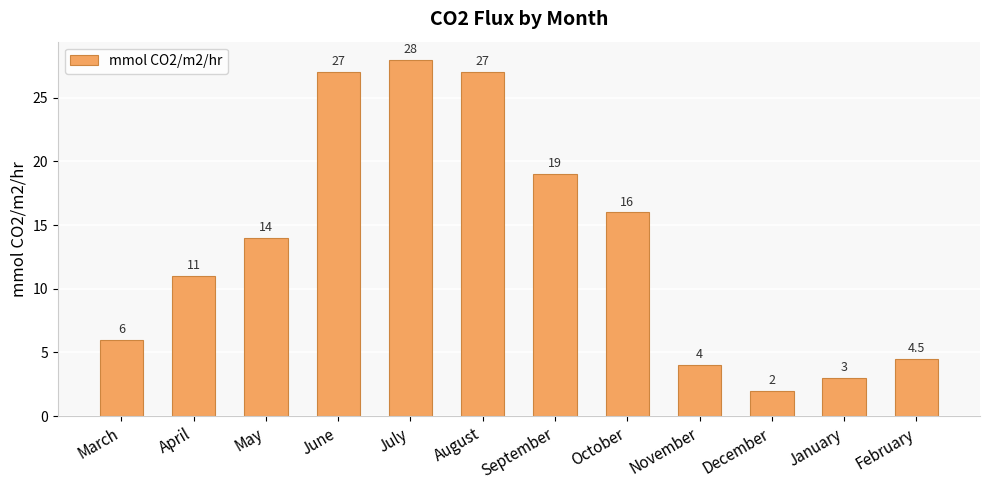

What is the approximate value at February?

4.5